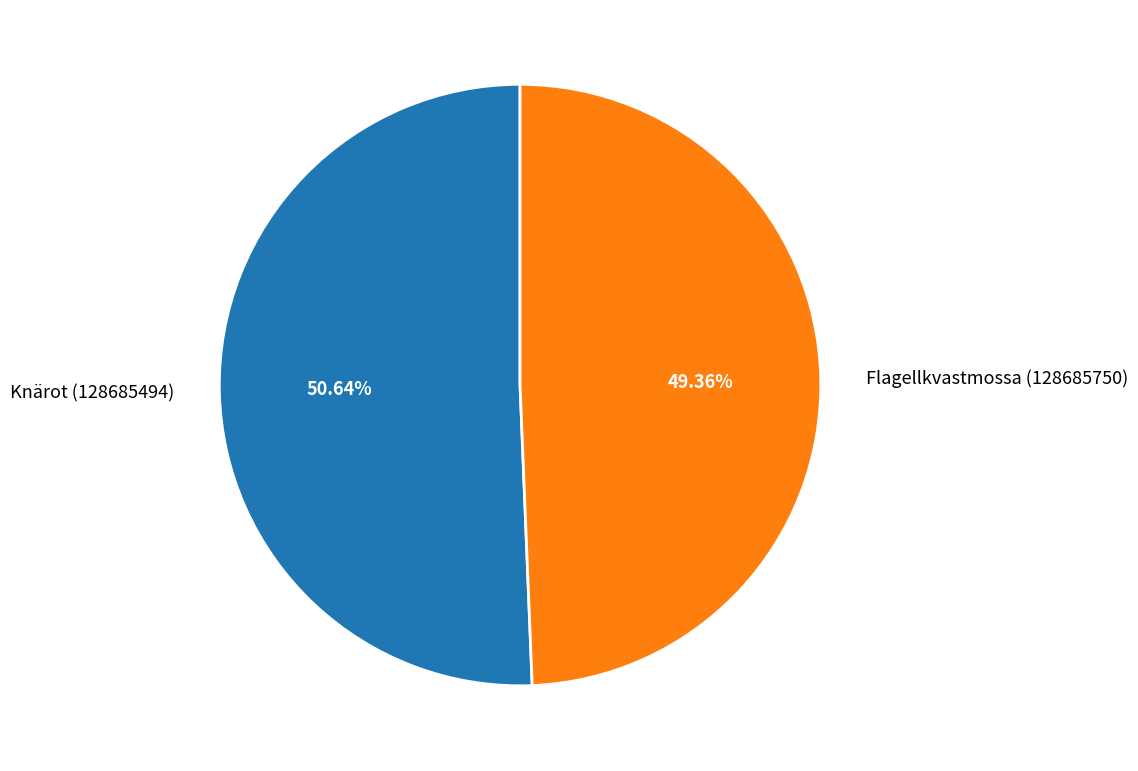

Between Knärot (128685494) and Flagellkvastmossa (128685750), which is larger?

Knärot (128685494)